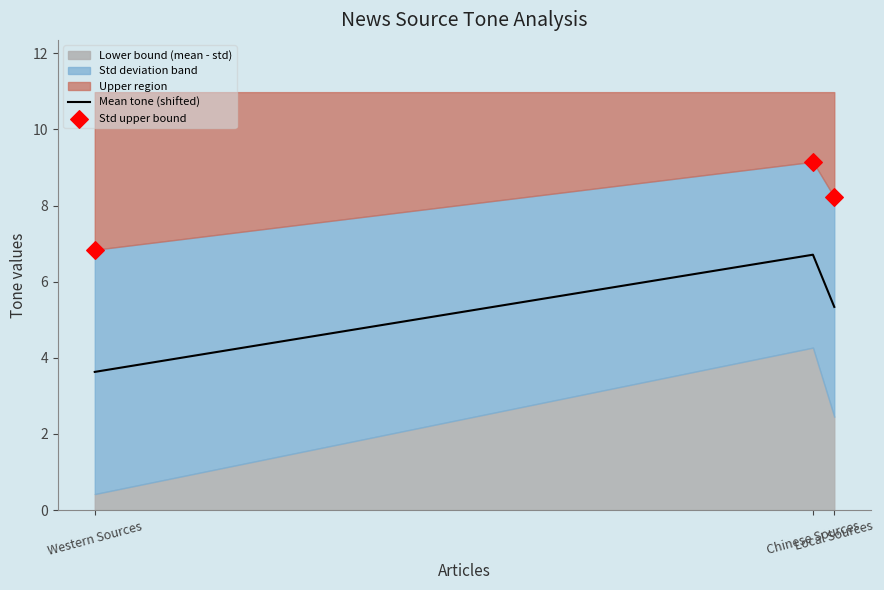

Which series has the largest total across all categories?

Std upper bound